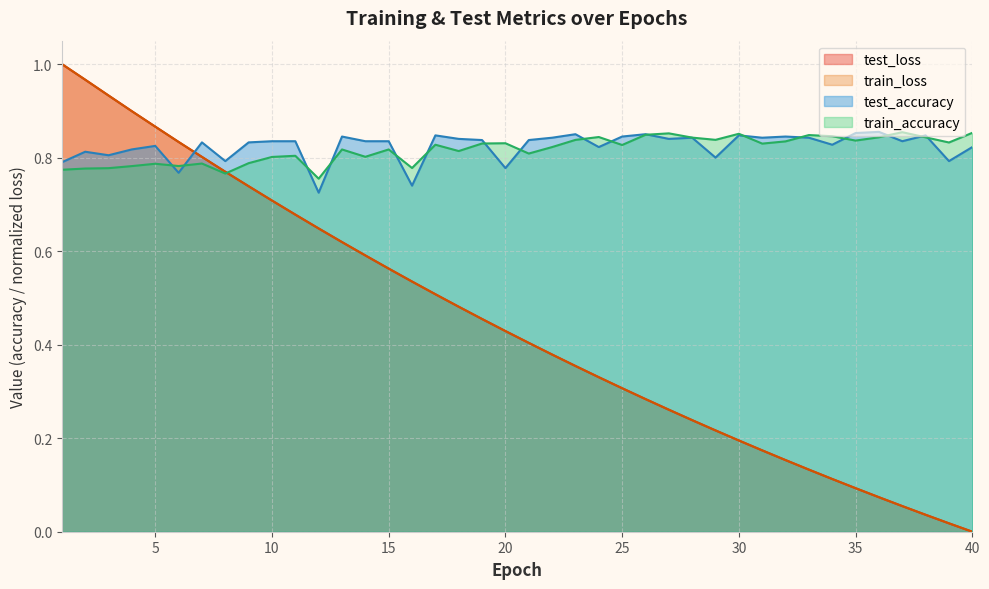

True or false: train_accuracy has more than 1 points higher than both neighbors.

True